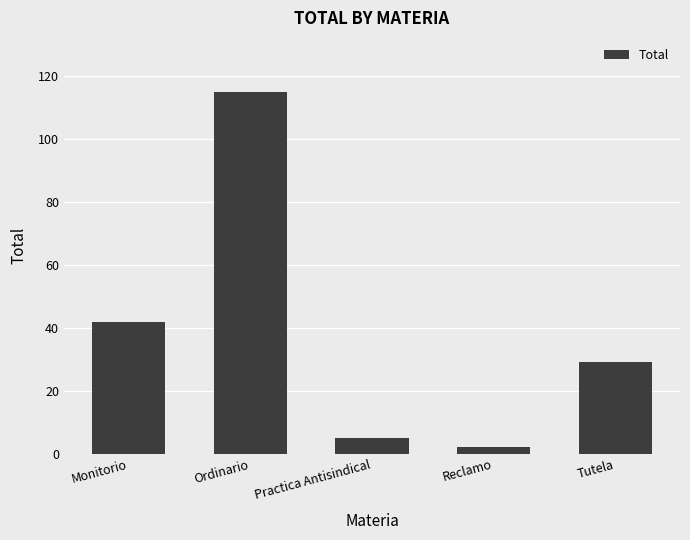

List the labels in order of value, largest first.

Ordinario, Monitorio, Tutela, Practica Antisindical, Reclamo